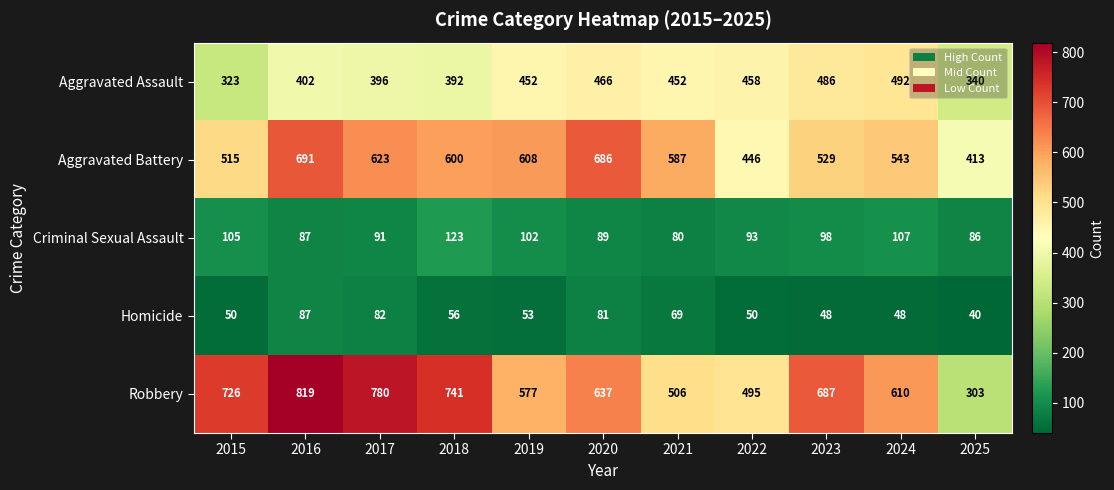

Which category has the highest value across all series?

2016